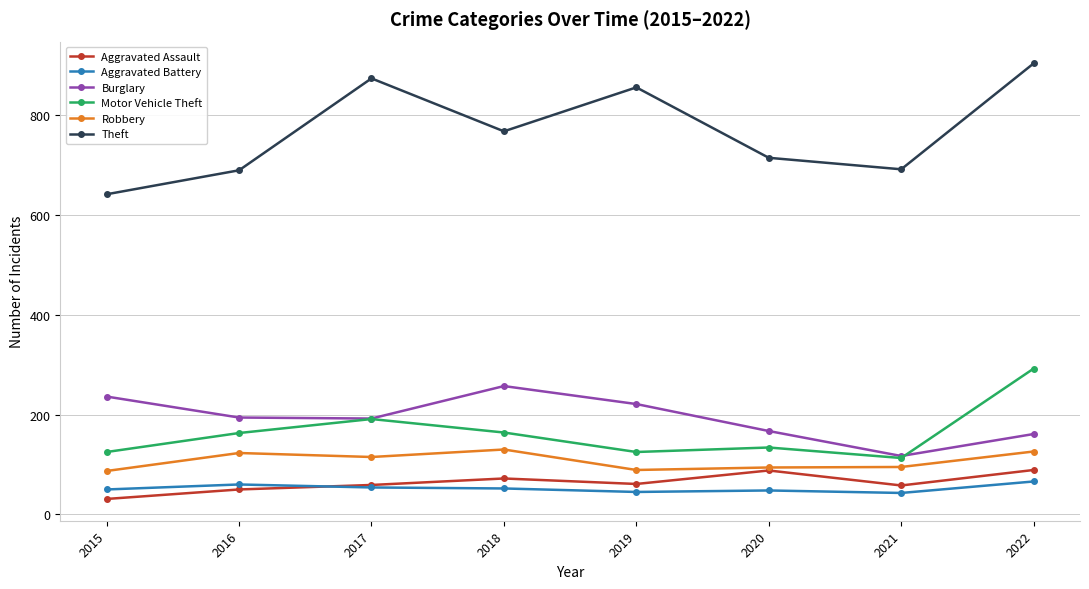

The Robbery series shows 130 at 2018. True or false?

True